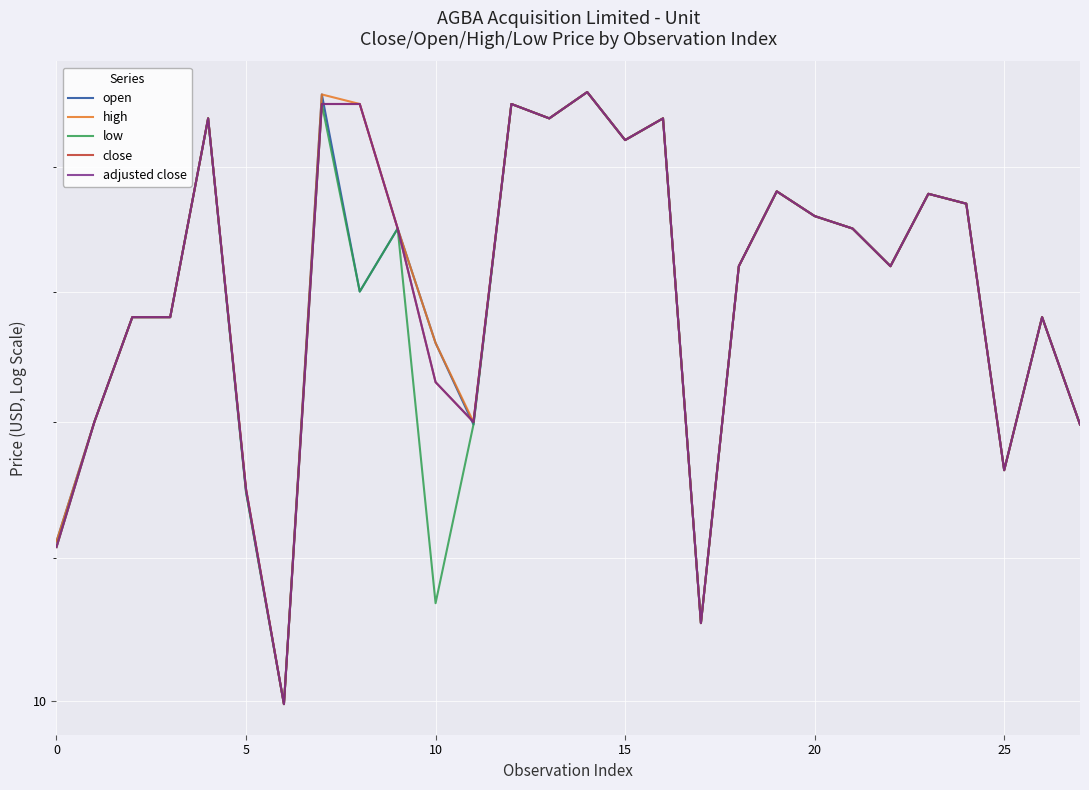

True or false: high and close intersect in this chart.

False